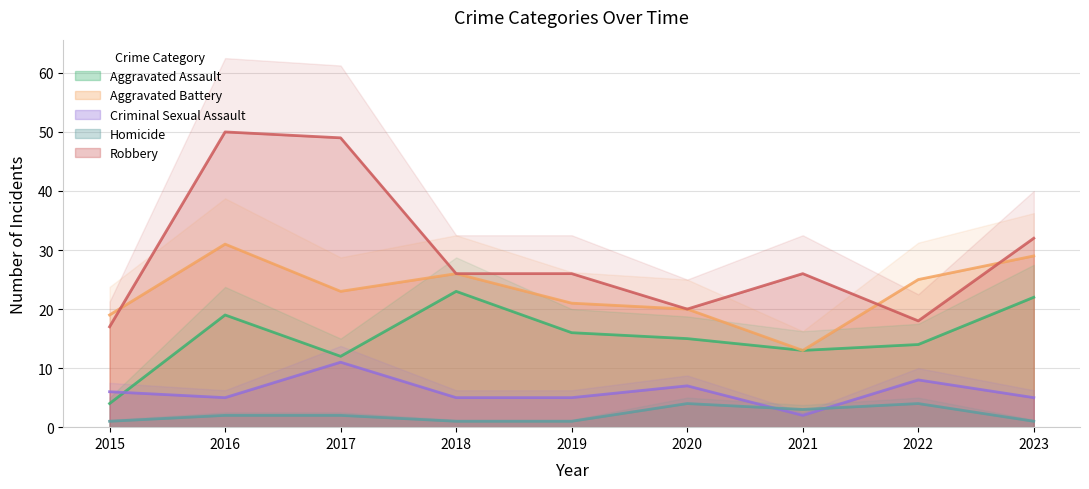

What is the value of the Aggravated Battery point at the 1st from the left?

19